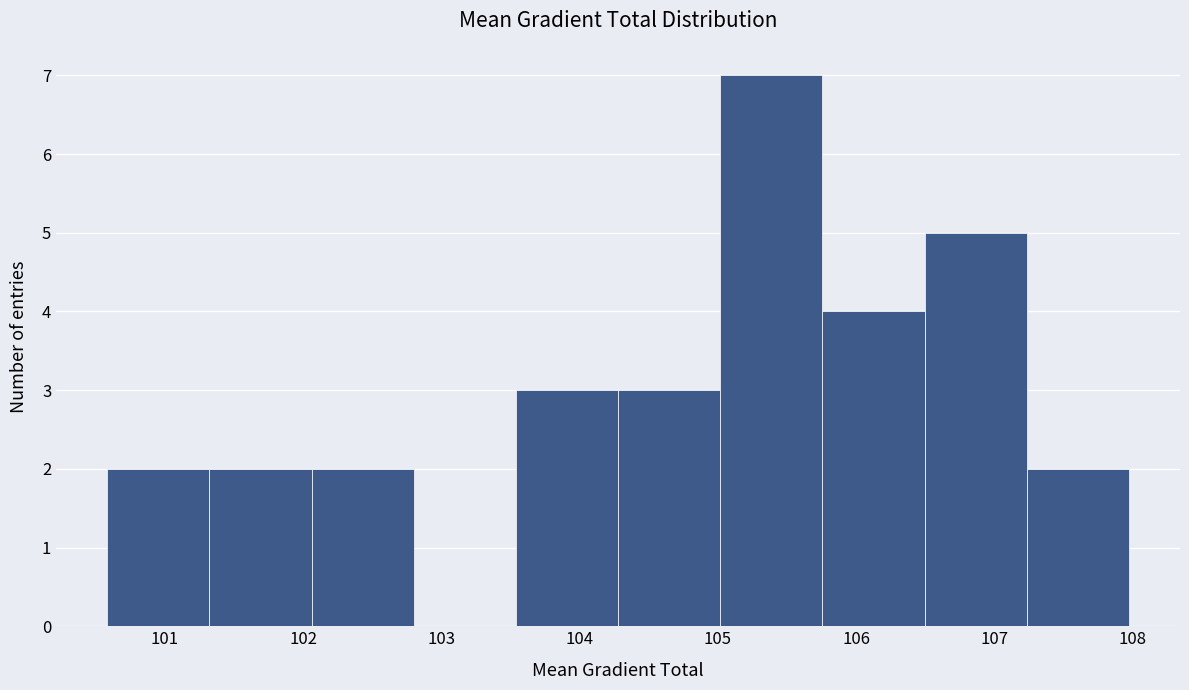

Reading left to right, transcribe this chart: for each bar, give the range it covers on the x-axis and its height. Neither the bar edges nor the heights are printed on the chart, so give them approximately, as read against the axes.

100.6 to 101.3: 2
101.3 to 102.1: 2
102.1 to 102.8: 2
102.8 to 103.5: 0
103.5 to 104.3: 3
104.3 to 105.0: 3
105.0 to 105.8: 7
105.8 to 106.5: 4
106.5 to 107.2: 5
107.2 to 108.0: 2